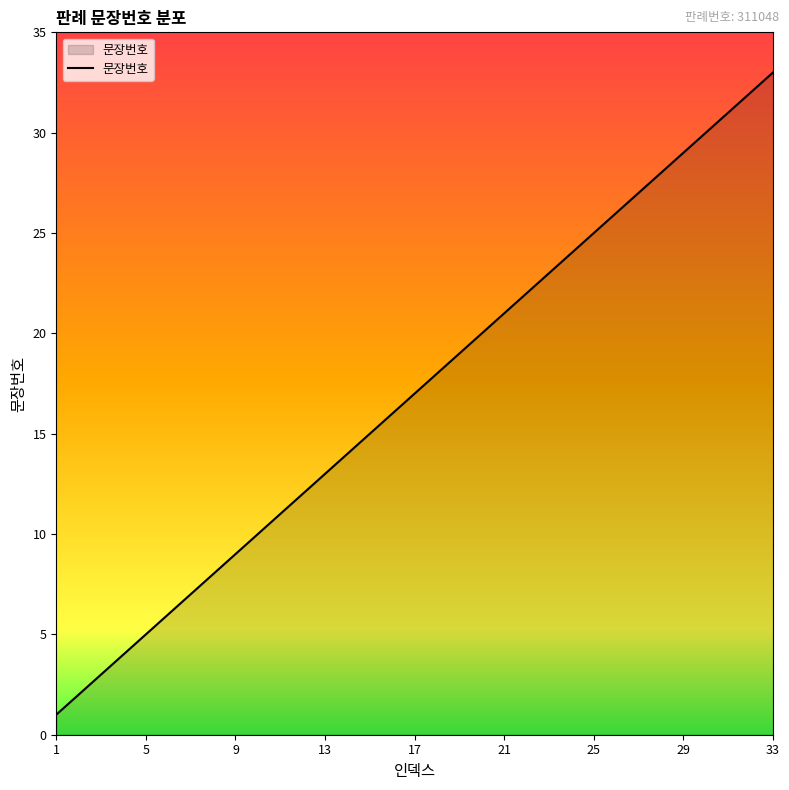

What is the greatest value displayed?

33